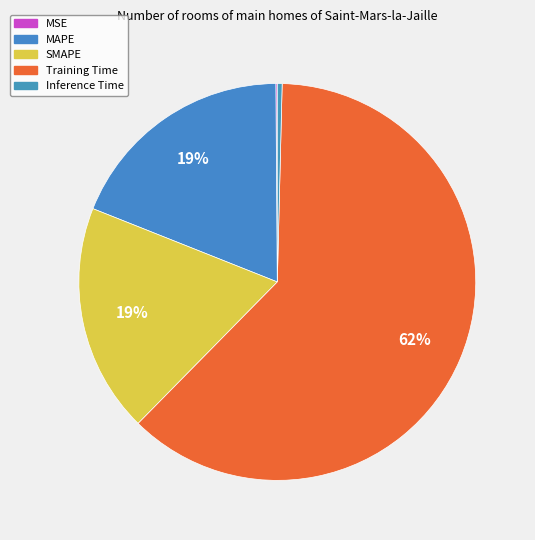

To the nearest percent, what is the combined percentage of Inference Time and Training Time?

62%